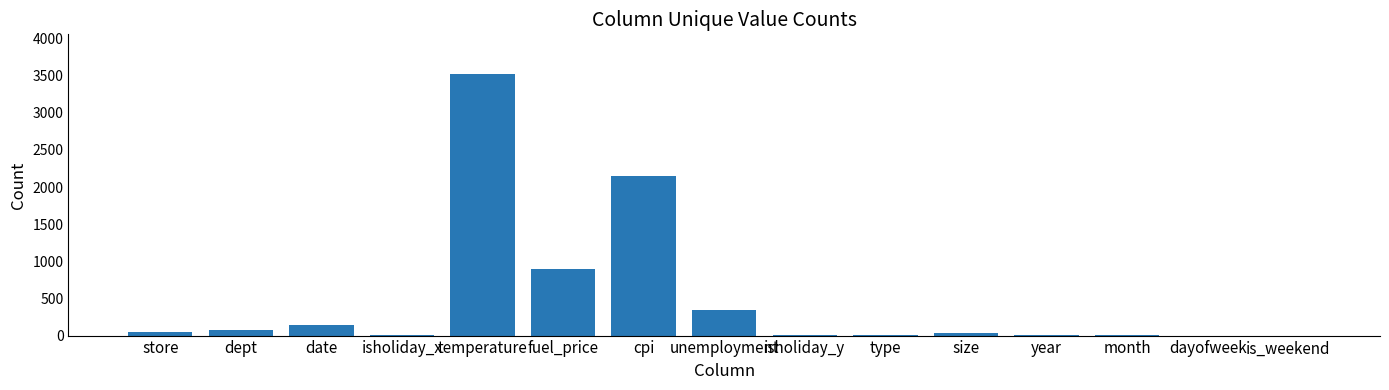

Which label corresponds to the largest value in the chart?

temperature